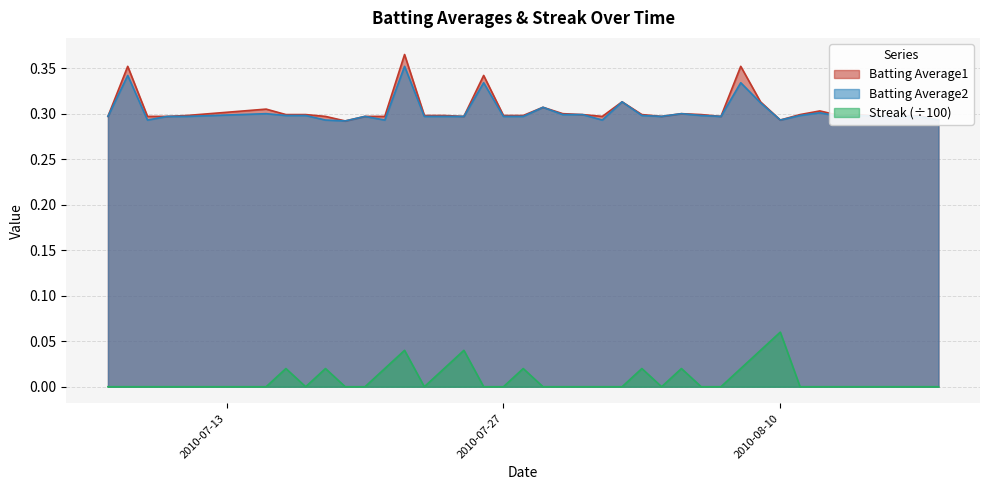

Count the number of categories in the chart.

40